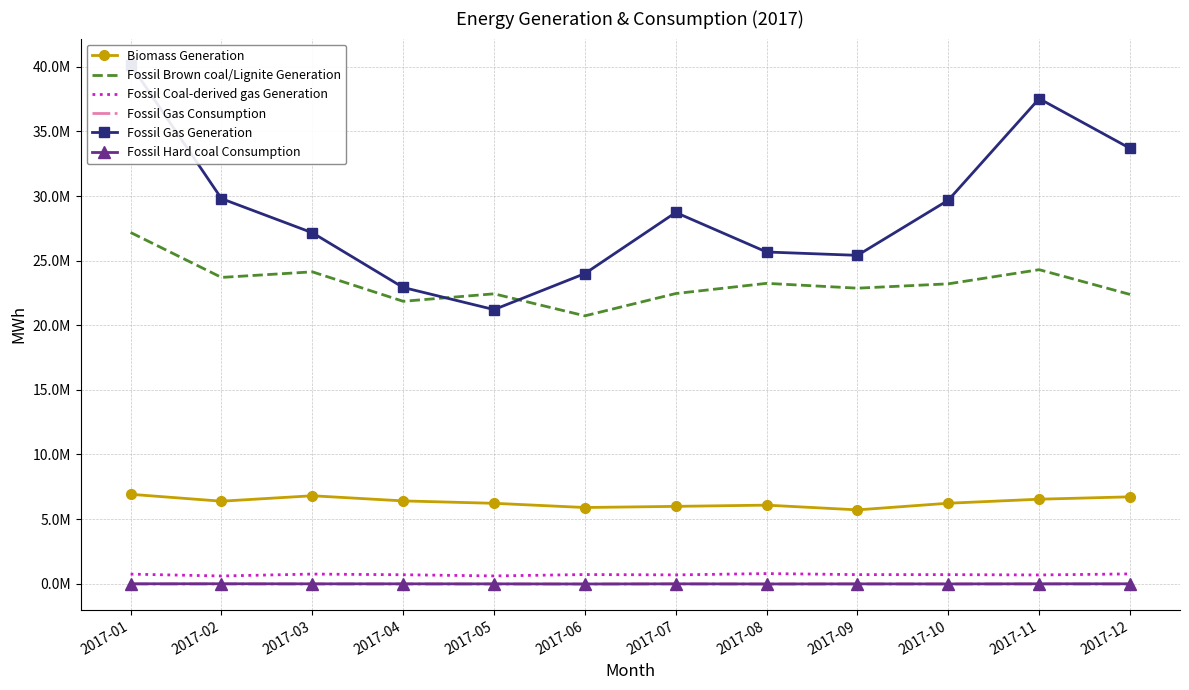

What is the spread (max minus min) of values at 2017-08?

25695072.2